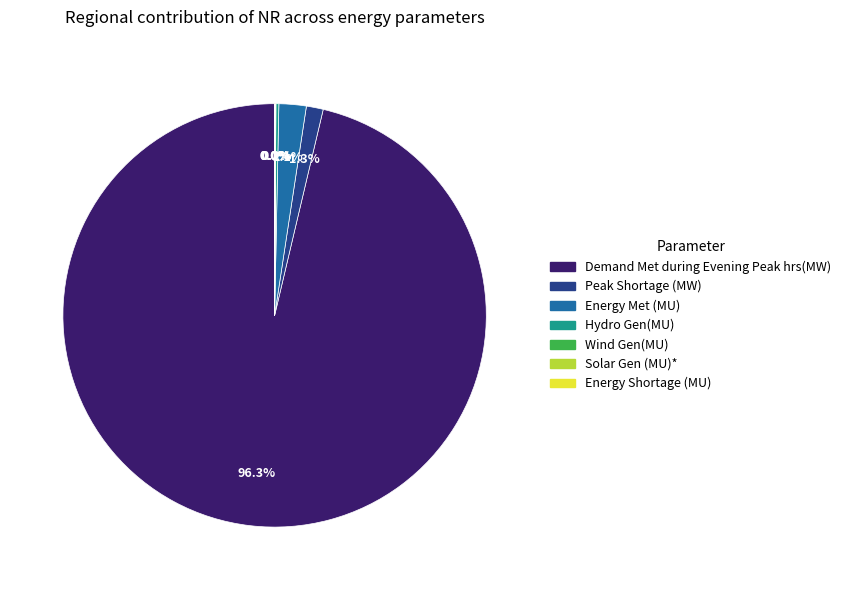

Which slice is the largest?

Demand Met during Evening Peak hrs(MW)